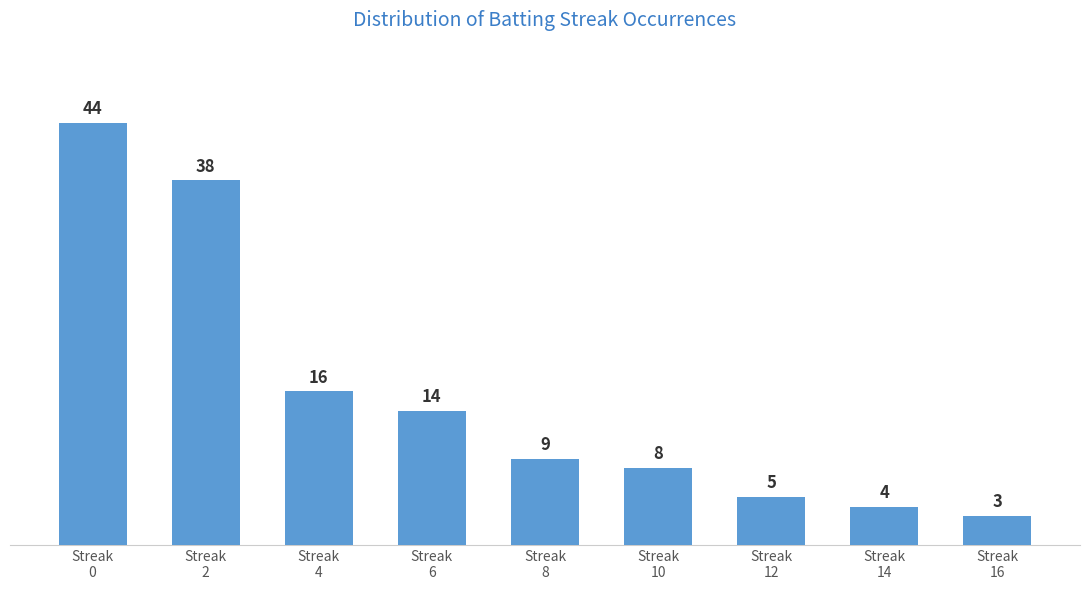

The value at Streak
2 is 38. True or false?

True